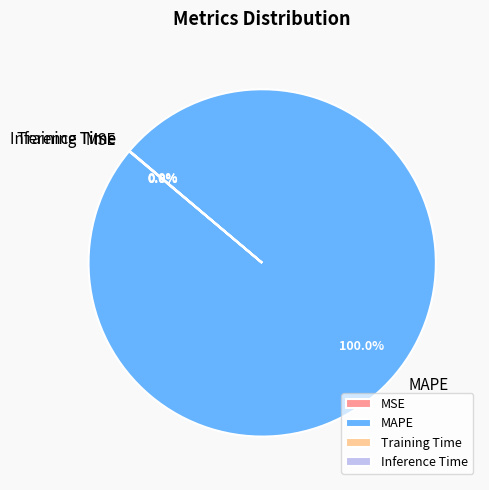

Which slice is the largest?

MAPE